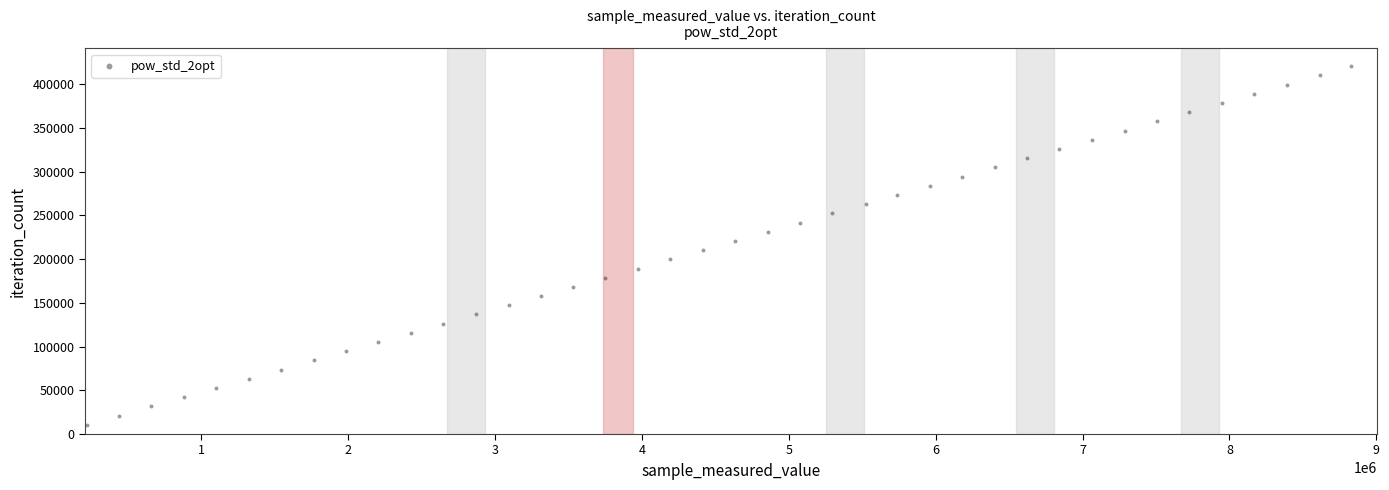

What is the range of Y values (max minus min)?

409890